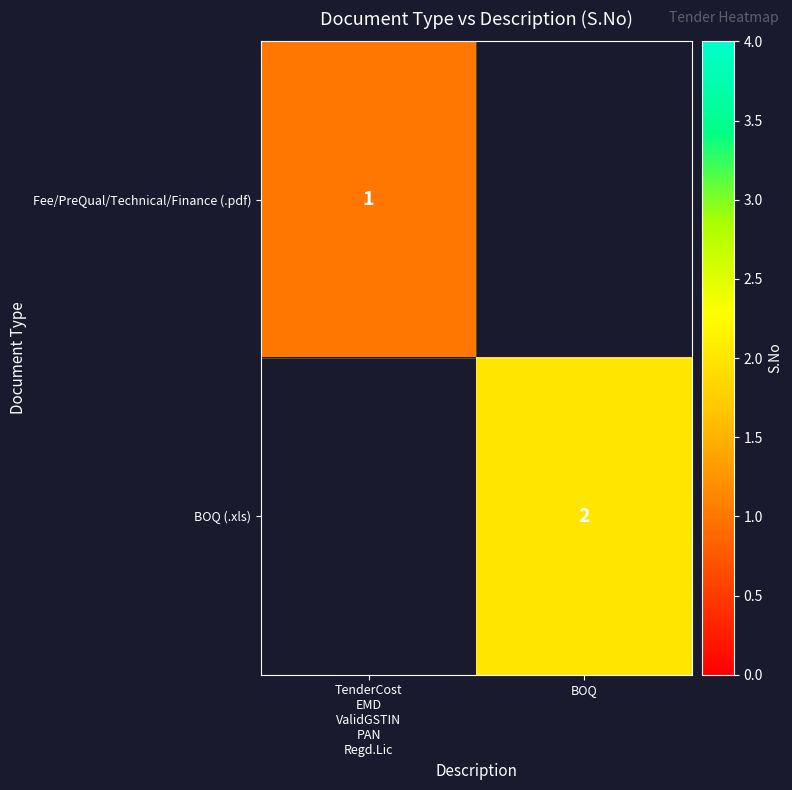

At which category does the chart reach its minimum across all series?

TenderCost
EMD
ValidGSTIN
PAN
Regd.Lic